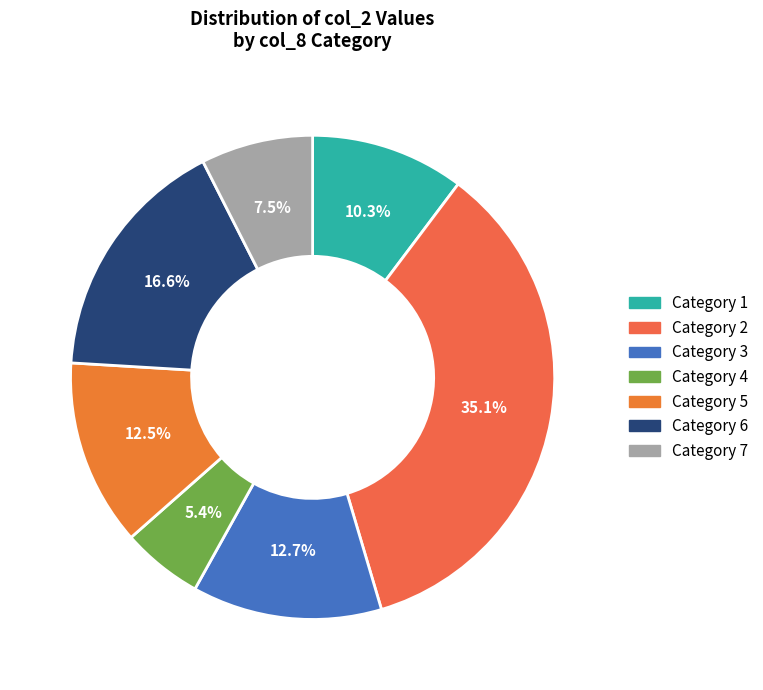

How many slices are in this pie chart?

7